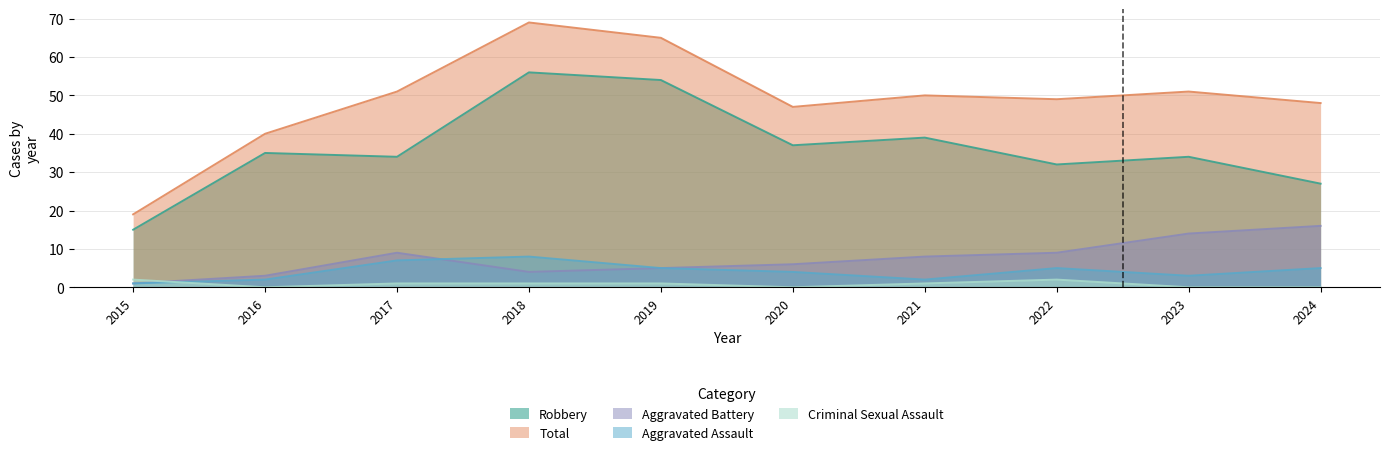

Reading left to right, list all the values displayed in this chart.

Aggravated Assault: 1	2	7	8	5	4	2	5	3	5
Aggravated Battery: 1	3	9	4	5	6	8	9	14	16
Criminal Sexual Assault: 2	0	1	1	1	0	1	2	0	0
Robbery: 15	35	34	56	54	37	39	32	34	27
Total: 19	40	51	69	65	47	50	49	51	48